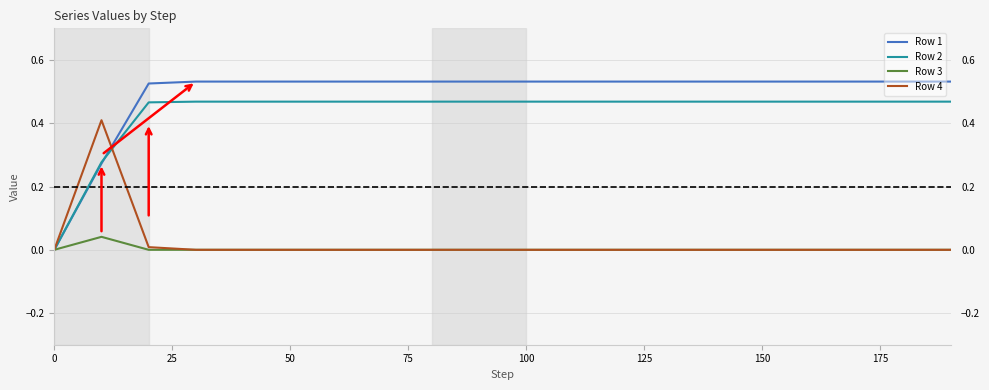

Which series has the widest spread of values?

Row 1